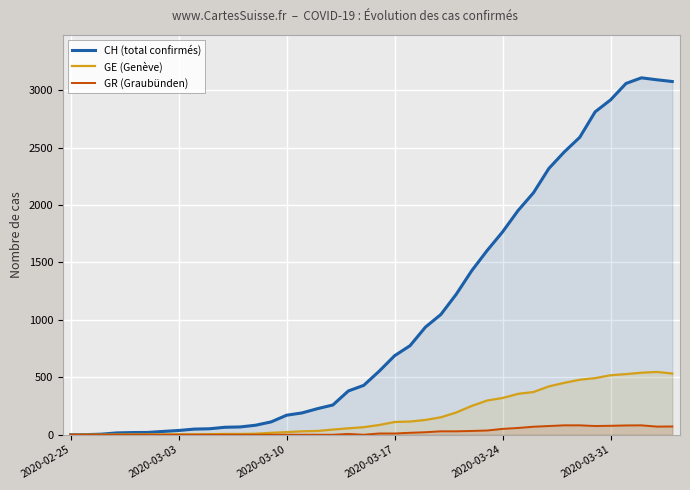

What position from the right is 15?

25